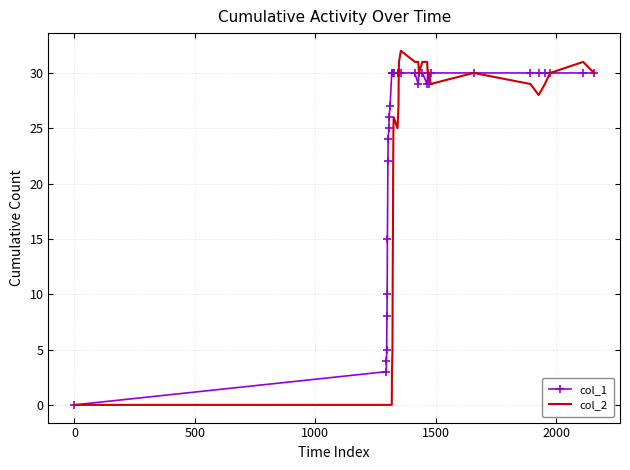

Rank the series by their average value, from highest to lowest.

col_1, col_2